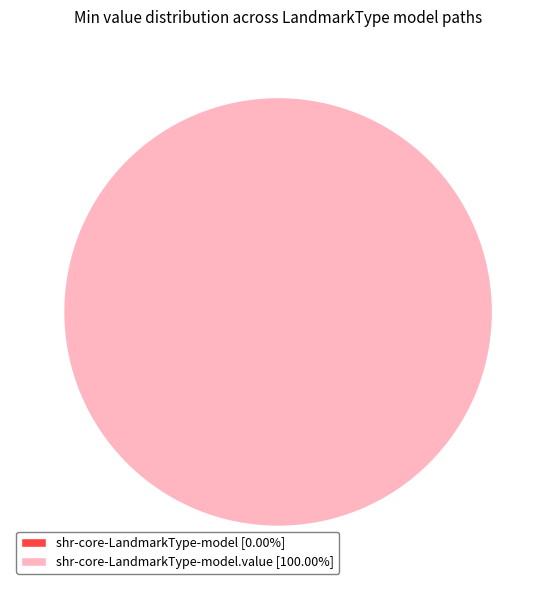

Do shr-core-LandmarkType-model.value and shr-core-LandmarkType-model together represent more than half of the pie?

Yes